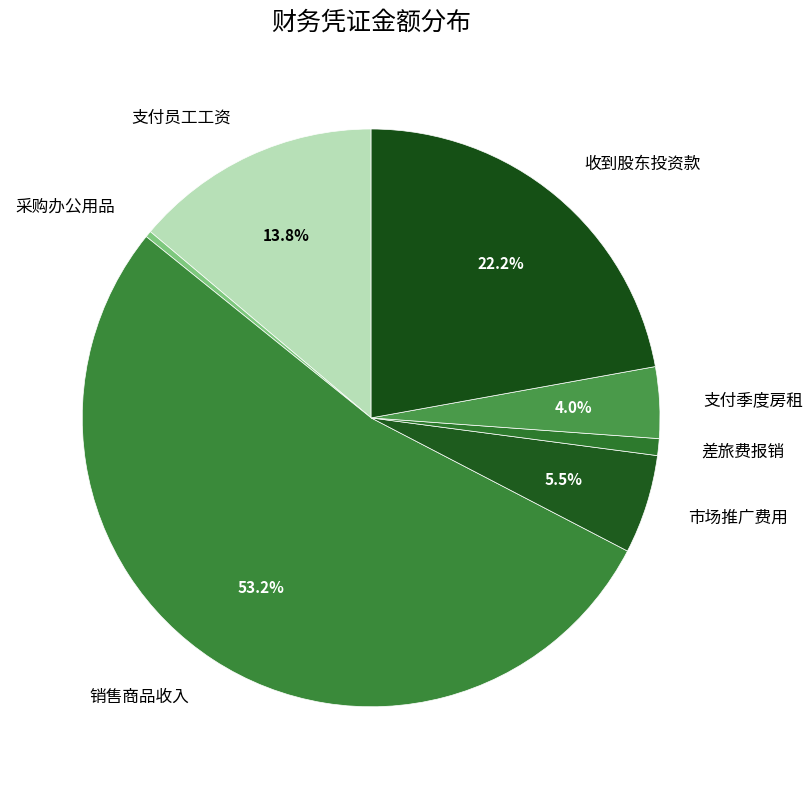

Which slice represents more than half of the pie?

销售商品收入